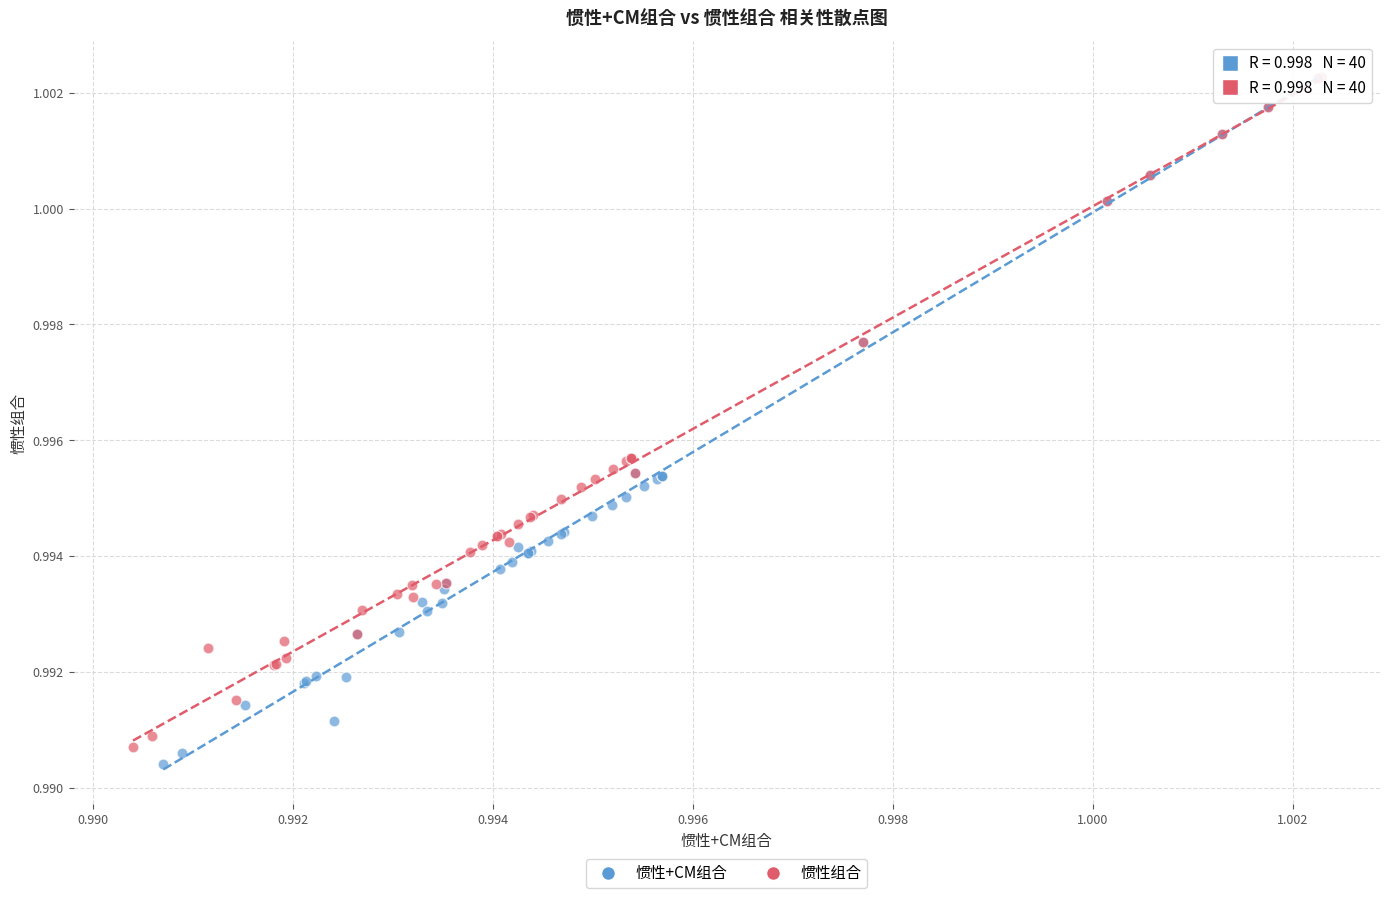

Which series has the widest spread of Y values?

惯性+CM组合